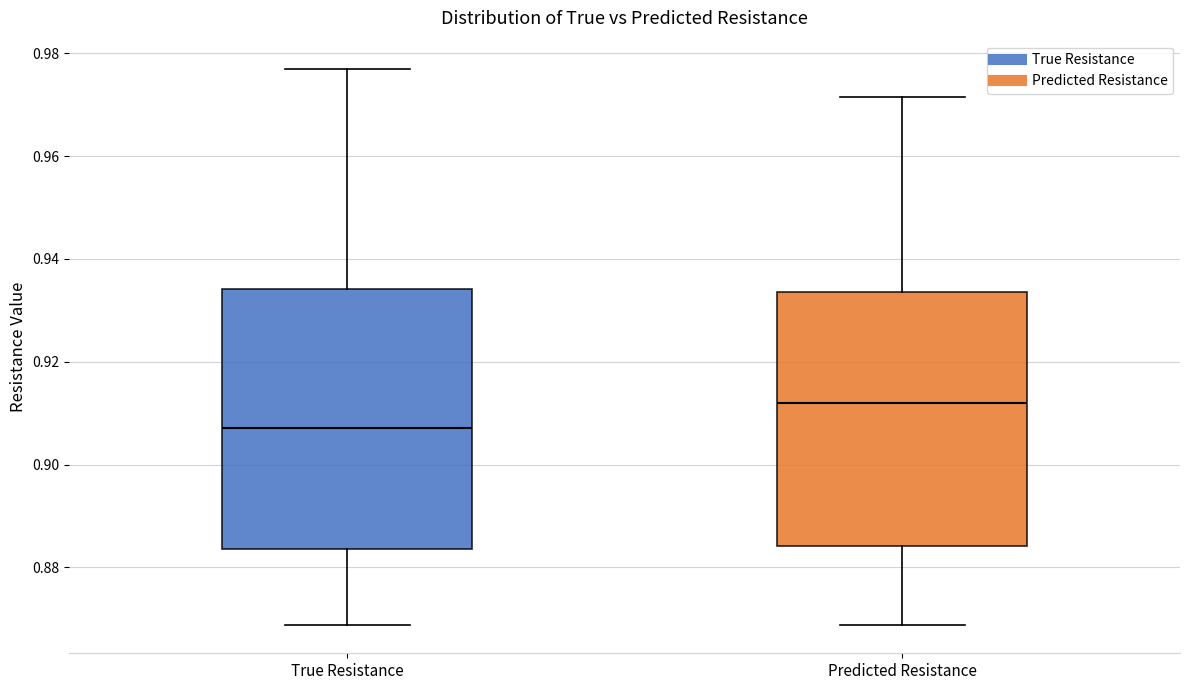

Reading left to right, read every box against the y-axis: the position of its median line, the range the box covers, and the ends of its whiskers. The values are not printed on the chart, so give them approximately, as read against the axis.

True Resistance: median 0.908, box 0.884 to 0.934, whiskers 0.868 to 0.978
Predicted Resistance: median 0.912, box 0.884 to 0.934, whiskers 0.868 to 0.972